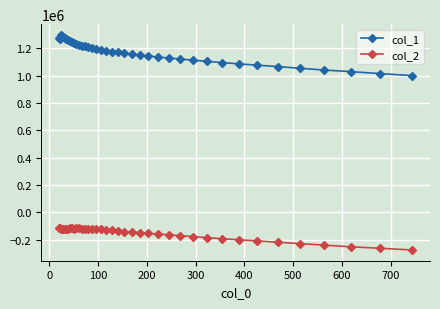

Which series has the widest spread of values?

col_1